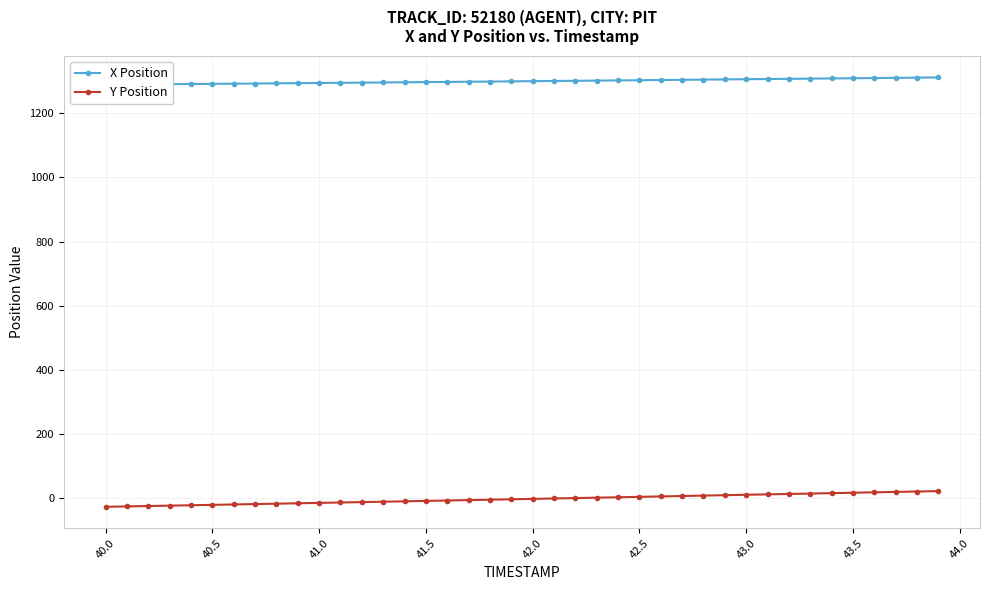

What is the lowest value of the Y Position series?

-27.8